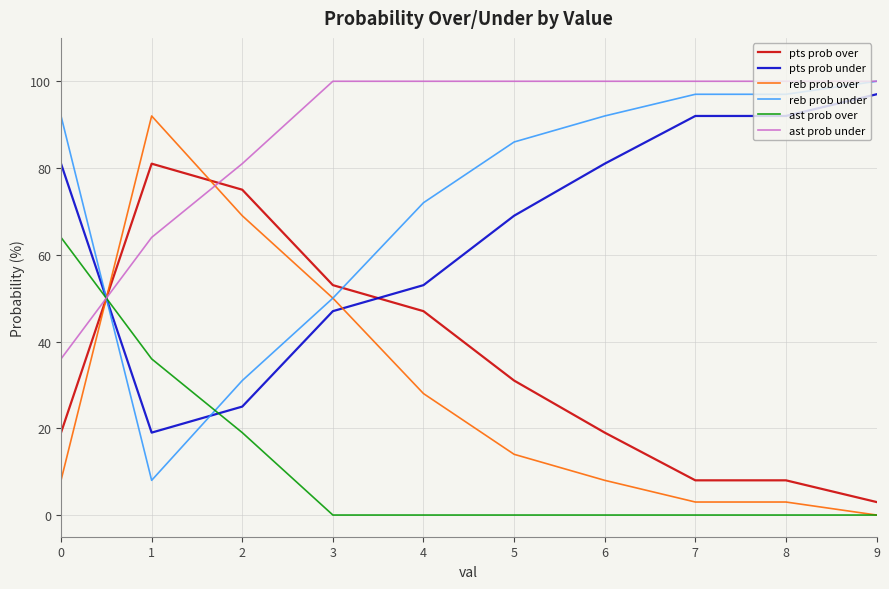

Where do reb prob under and ast prob over first cross each other?

0 and 1